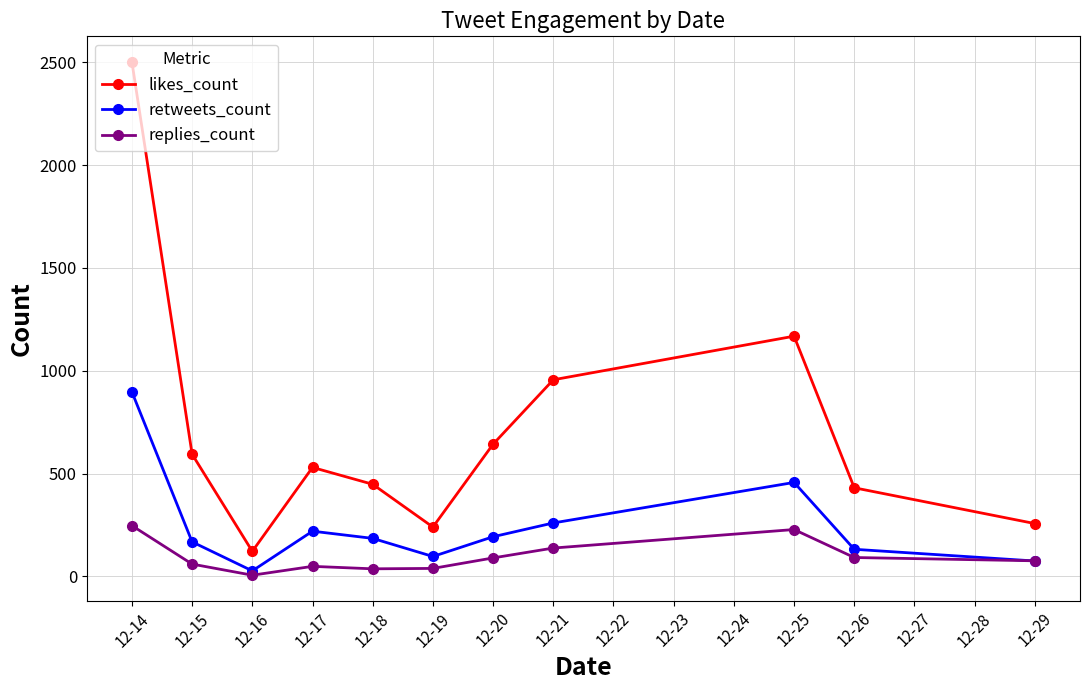

What is the difference between the retweets_count values at 12-20 and 12-16?

166